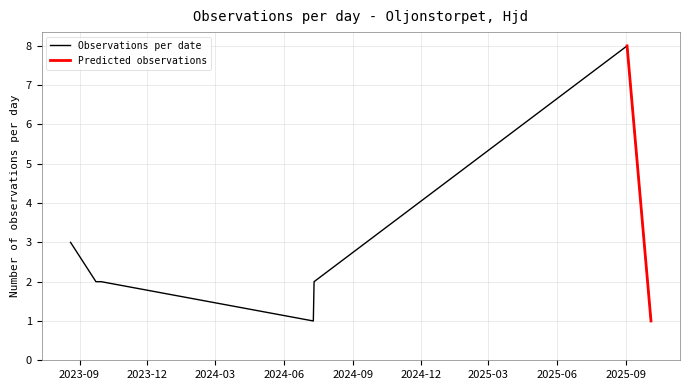

True or false: there are more than 1 points higher than both neighbors.

False